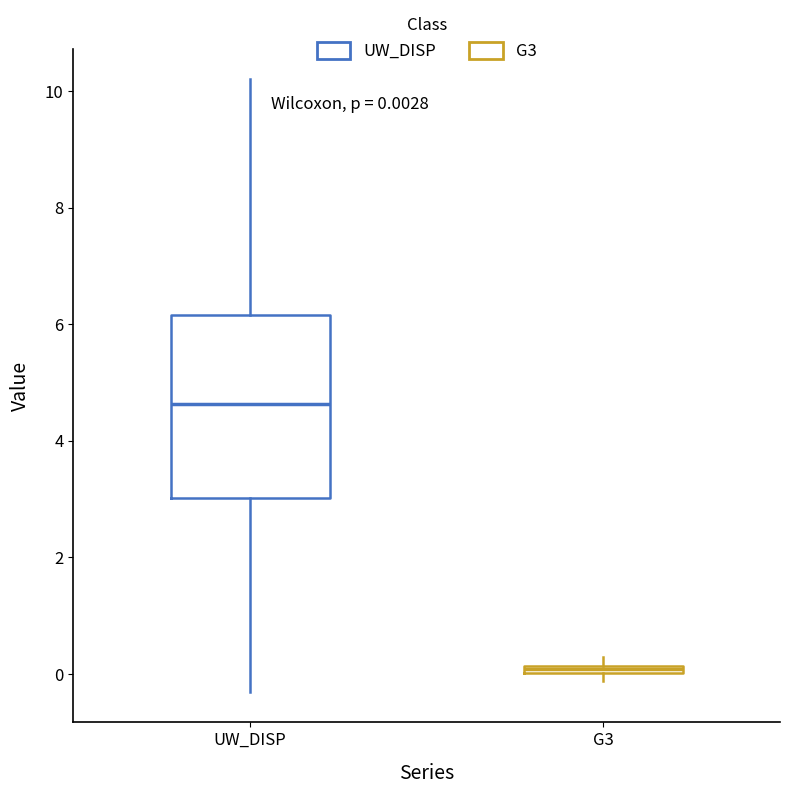

Comparing the boxes themselves (not the whiskers), which one is the tallest?

UW_DISP